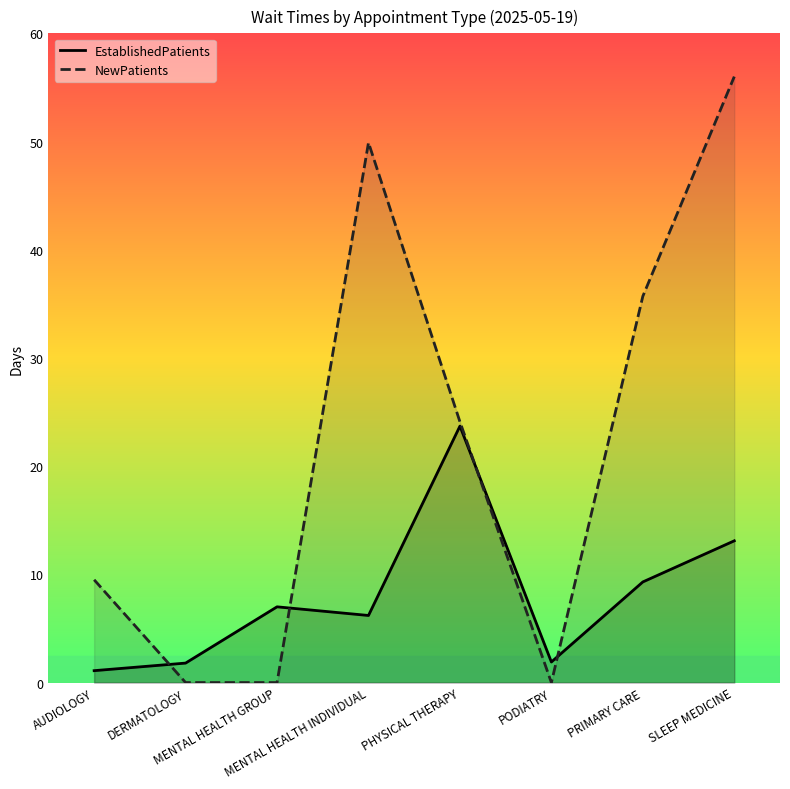

What is the average value of the EstablishedPatients series?

8.0